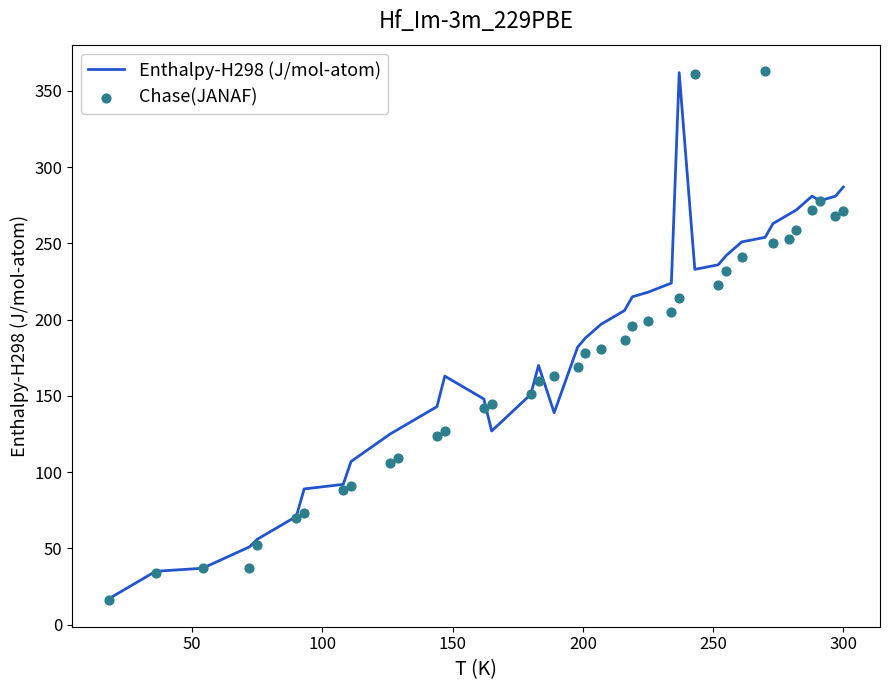

Which series has the largest total across all categories?

Enthalpy-H298 (J/mol-atom)